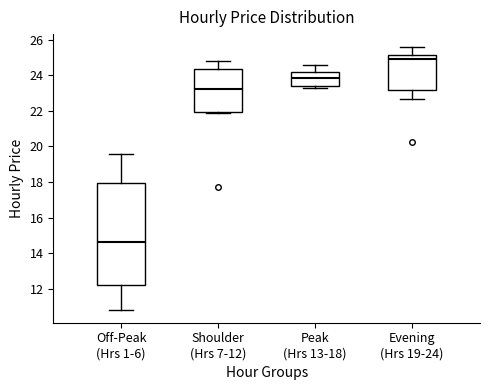

Which box's median line is the highest?

Evening (Hrs 19-24)